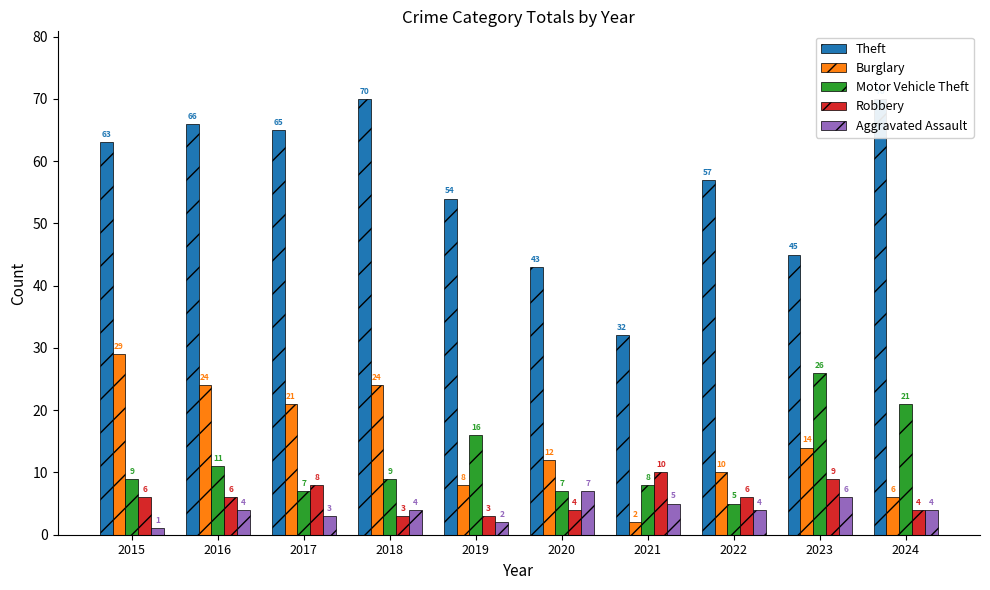

At which label does Robbery first exceed 6?

2017